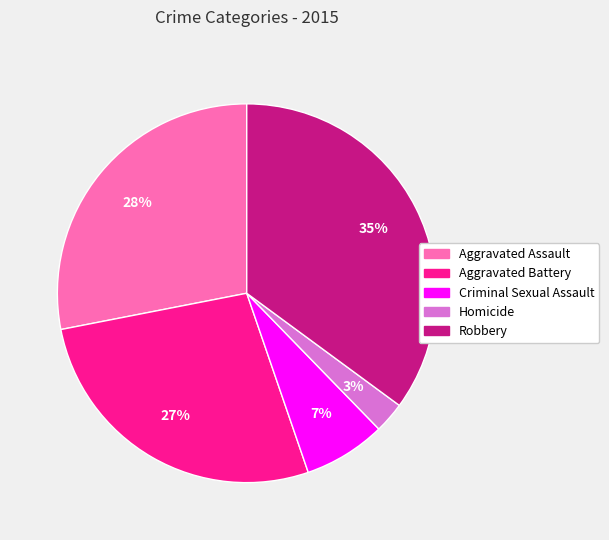

Does Robbery account for over 50% of the chart?

No